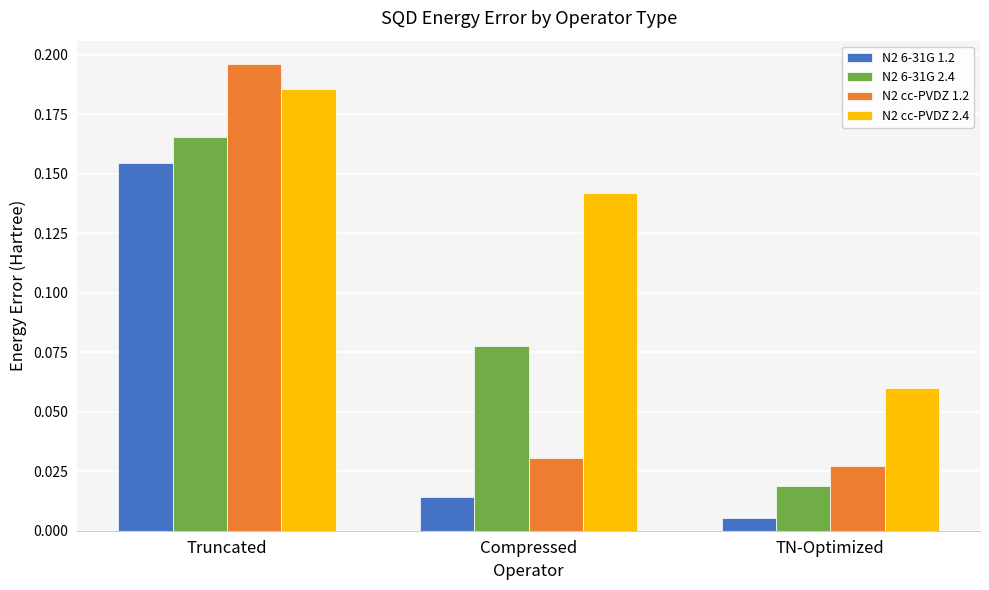

Between Truncated and TN-Optimized, which series saw the biggest shift?

N2 cc-PVDZ 1.2